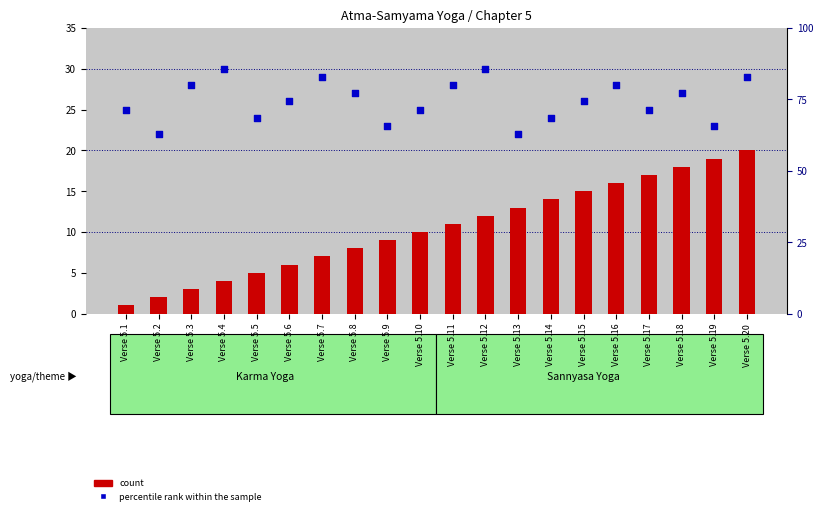

Which series reaches the minimum Y coordinate?

count